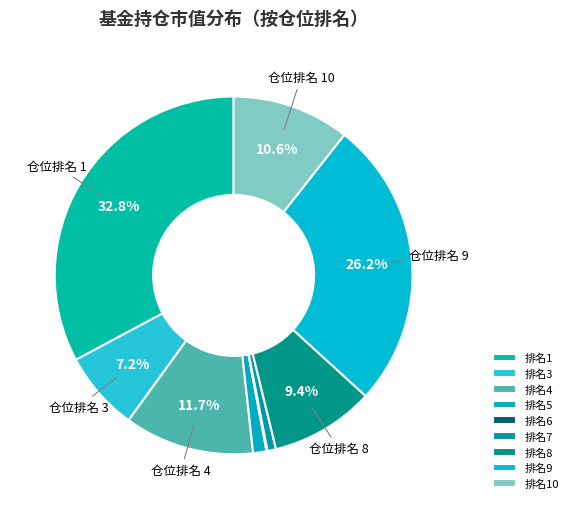

Is there any slice that represents more than half of the pie?

No